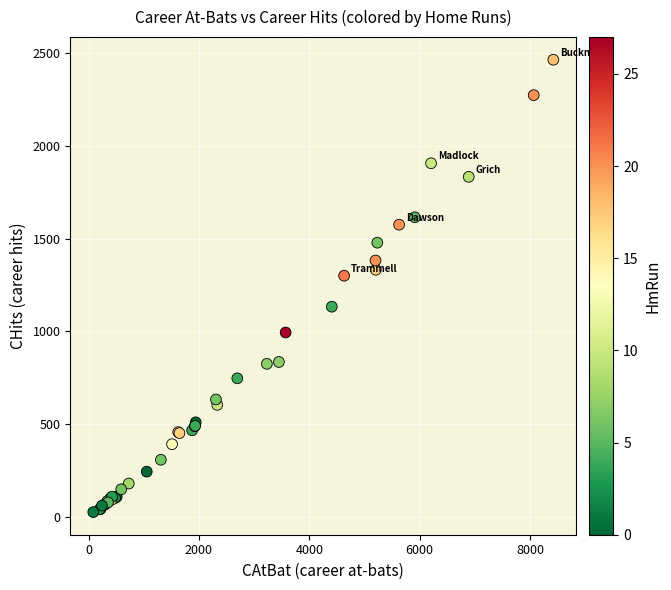

What Y value in the scatter plot is closest to 1245?

1300